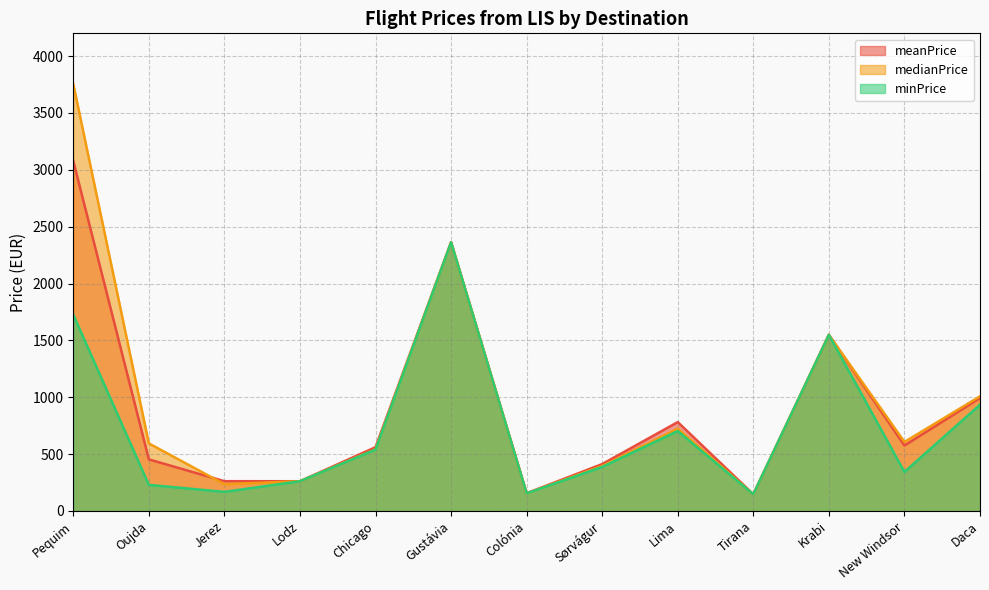

What are all the series names shown in the legend?

meanPrice, medianPrice, minPrice